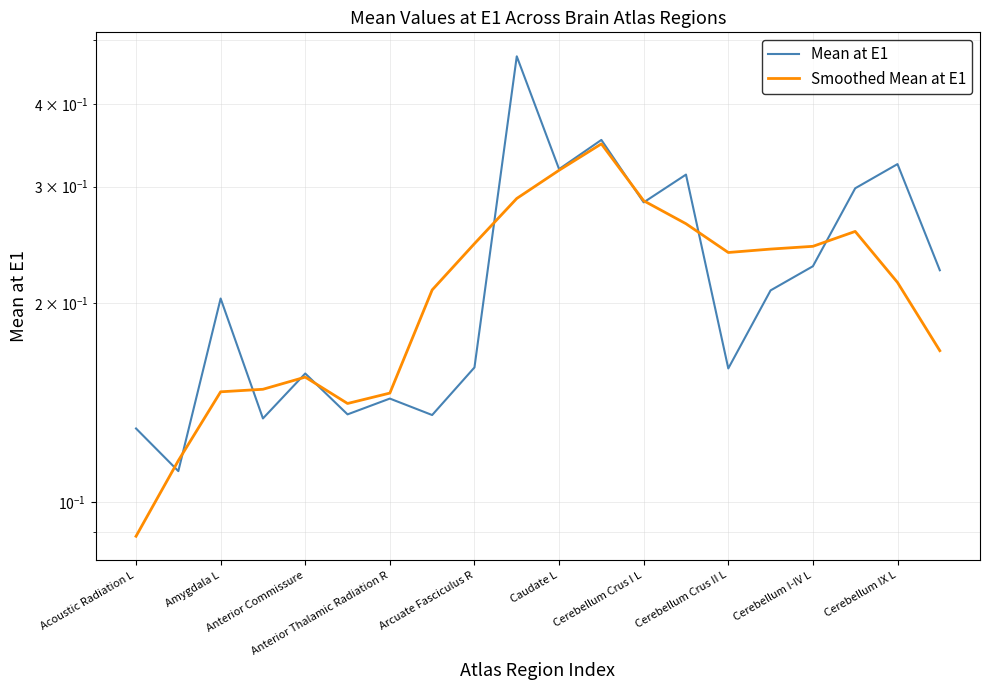

What are all the series names shown in the legend?

Mean at E1, Smoothed Mean at E1